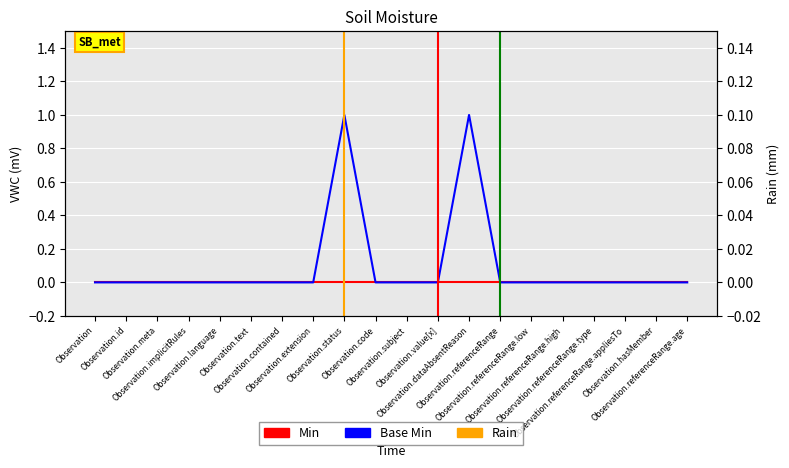

What is the label of the 1st point from the right?

Observation.referenceRange.age